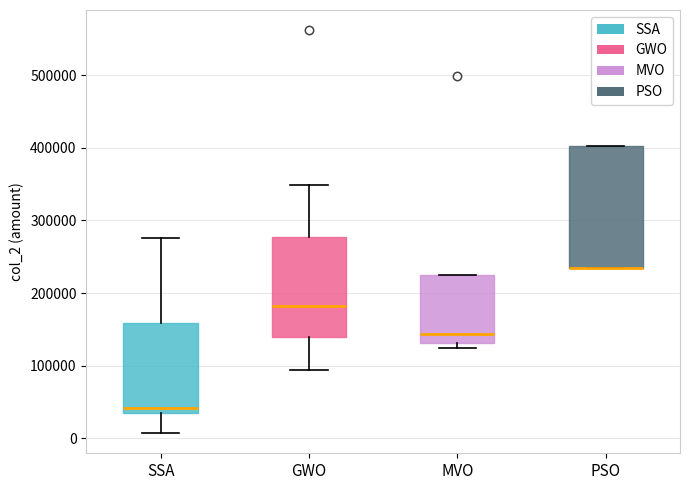

Where does the upper whisker of the box for SSA end on the y-axis? The values are not printed on the chart, so give them approximately, as read against the axis.

280000